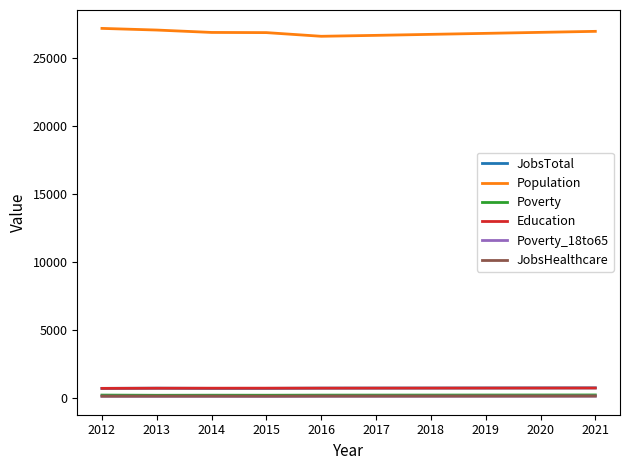

Is it true that Population equals 36901 at 2021?

False